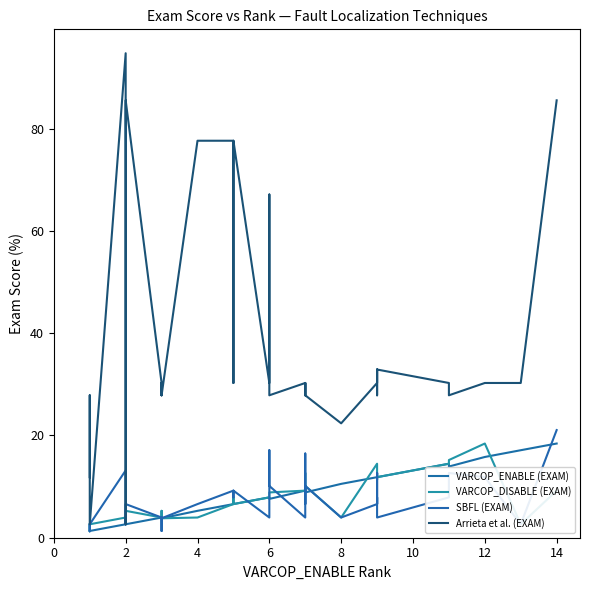

At which label does VARCOP_ENABLE (EXAM) reach its minimum?

2